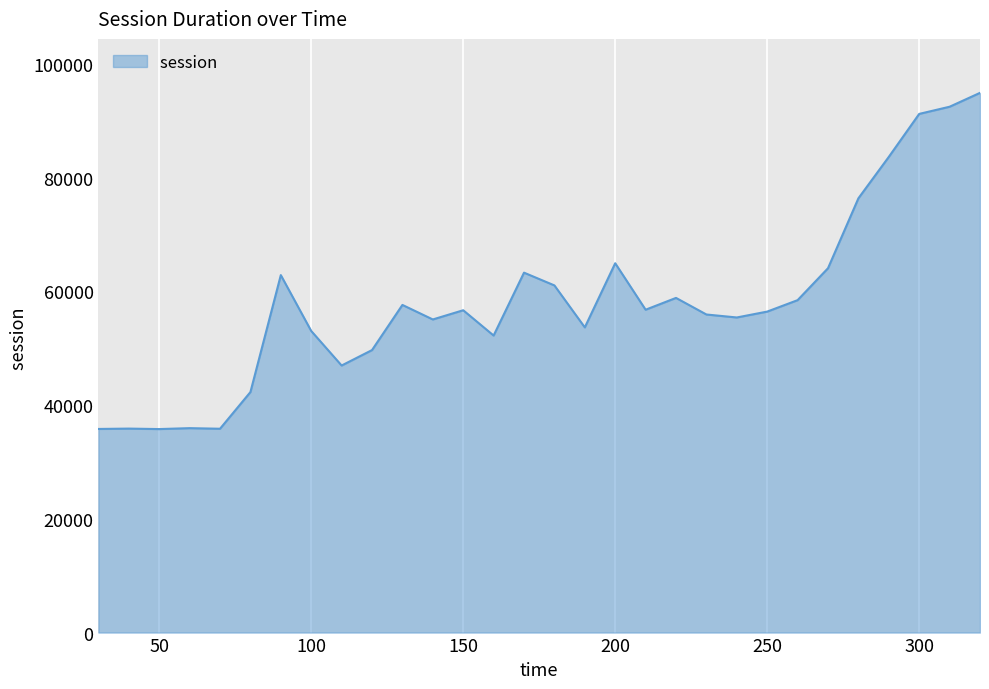

How many lines are shown in the chart?

1